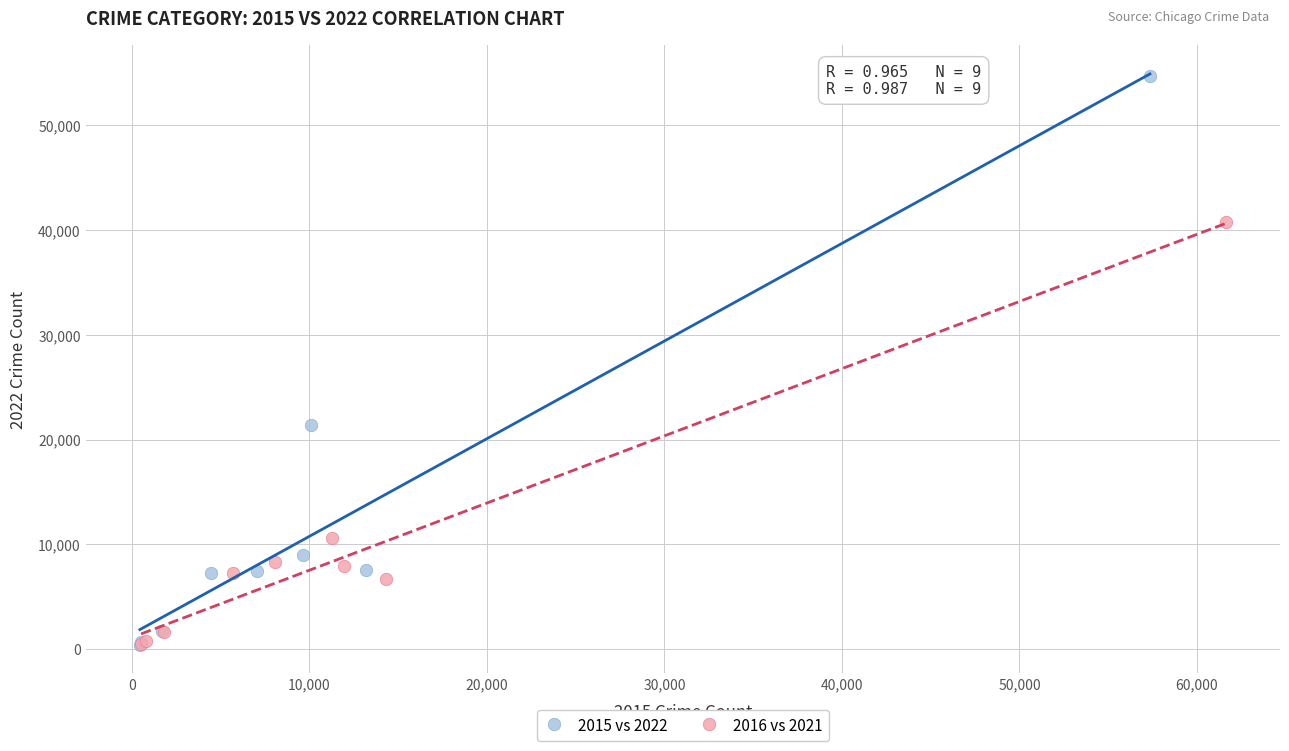

Which series reaches the maximum Y coordinate?

2015 vs 2022